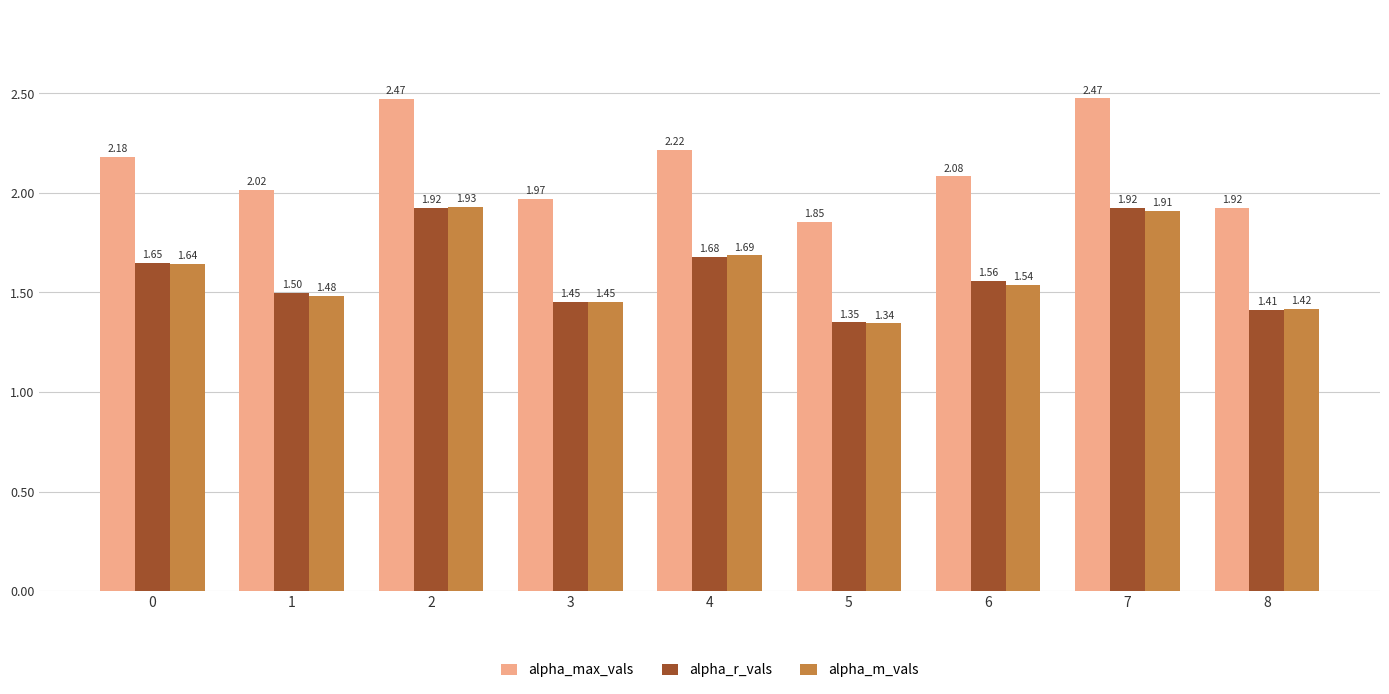

Which series has the largest range (max minus min)?

alpha_max_vals